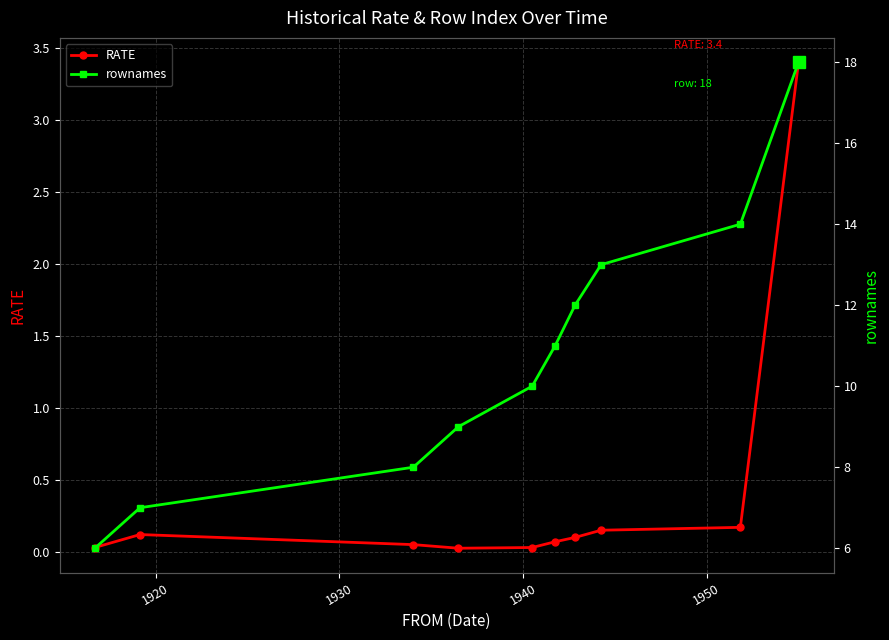

True or false: RATE and rownames cross at least once.

False